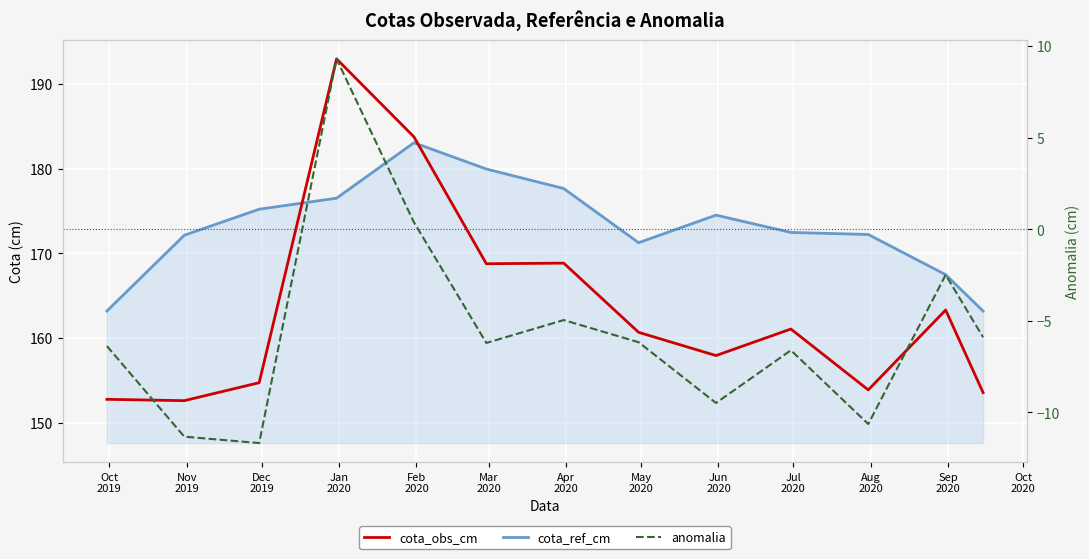

At which category does cota_obs_cm reach its first local peak?

Jan
2020